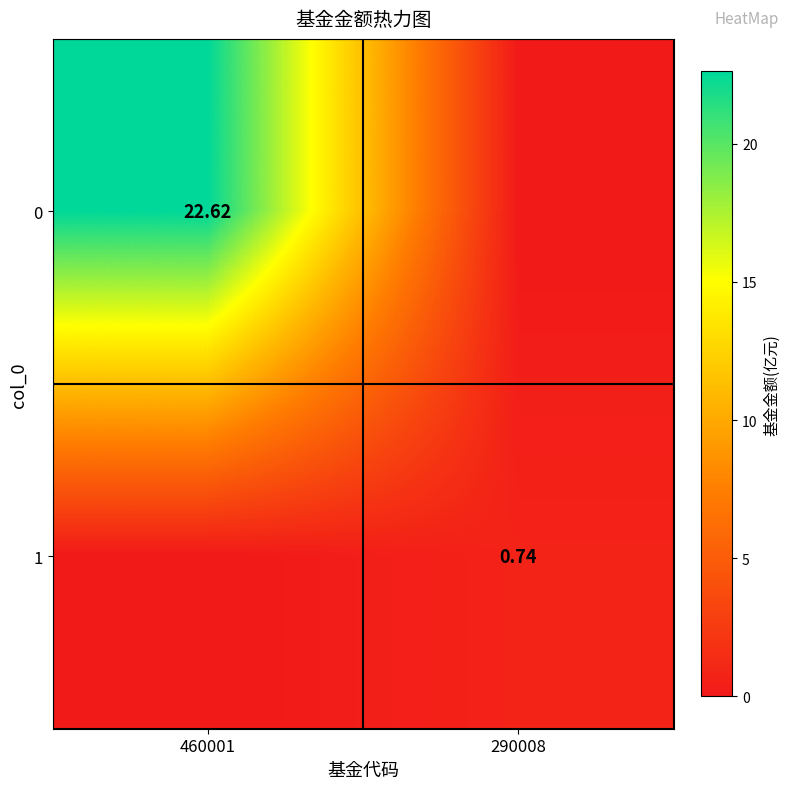

What is the spread (max minus min) of values at 460001?

22.6